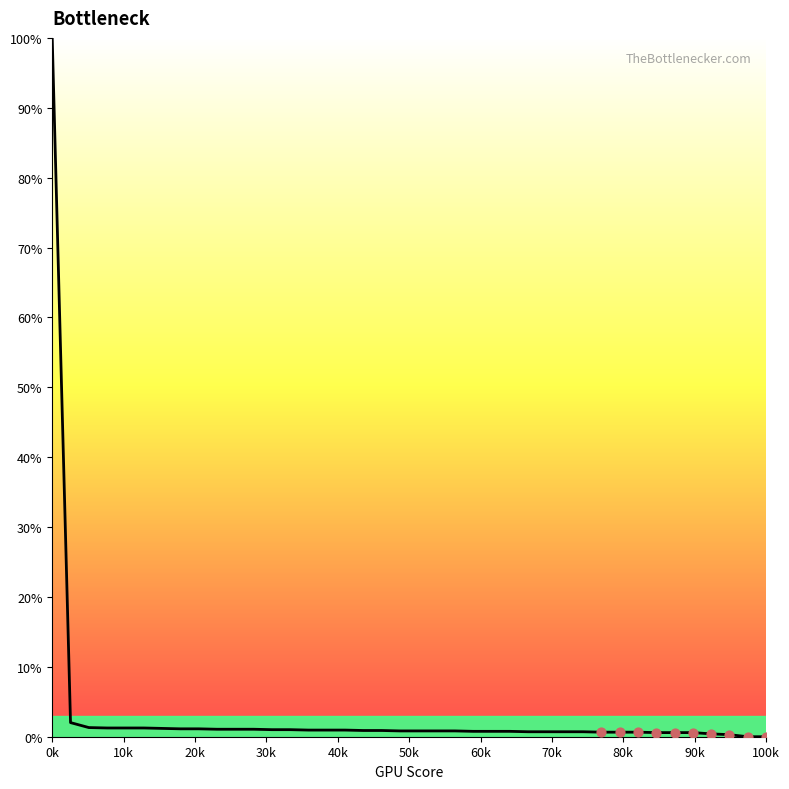

What is the maximum value shown in the chart?

100.0